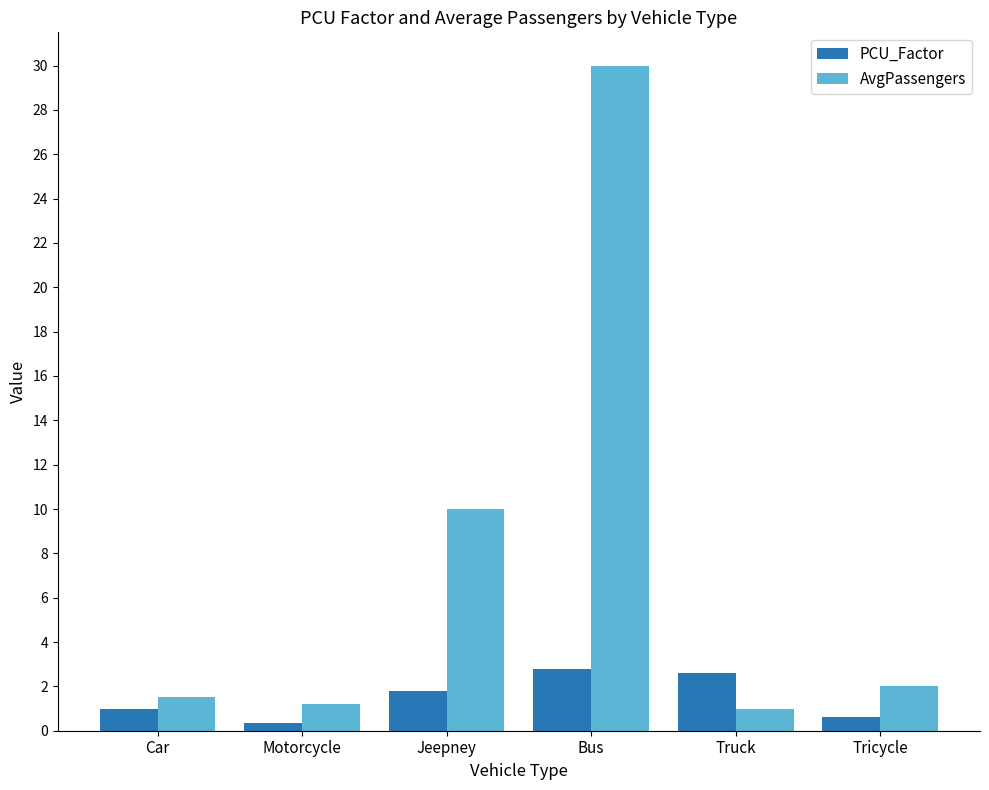

What is the difference between the maximum and minimum values in the AvgPassengers series?

29.0